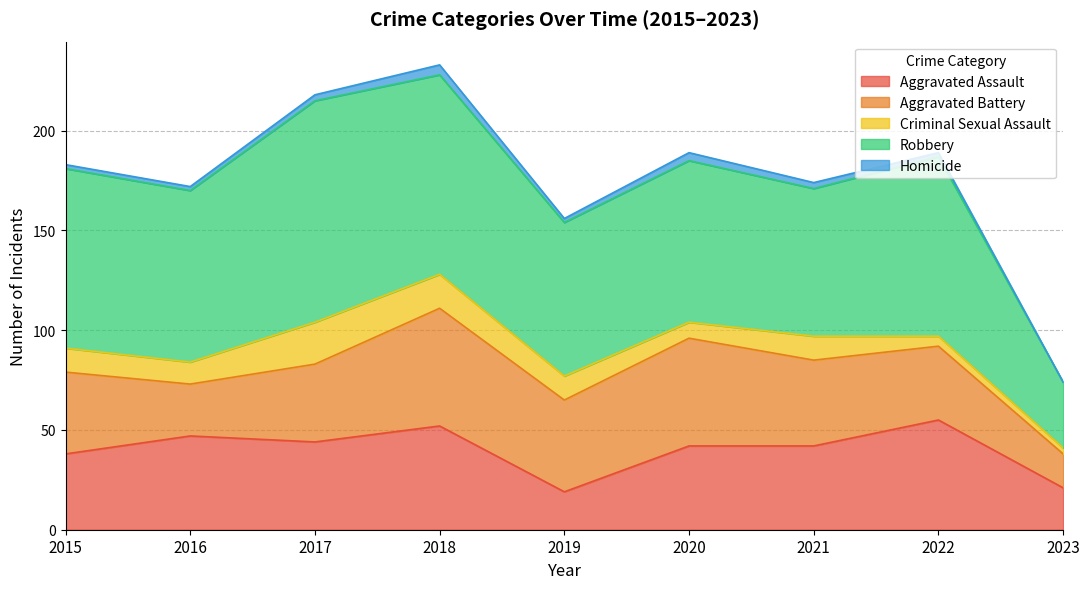

How many interior local valleys does the Aggravated Battery series have?

2